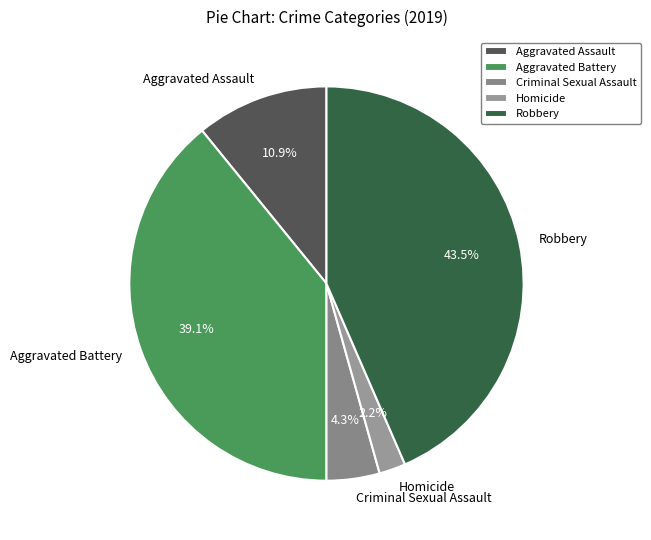

Is there a majority slice in this chart?

No